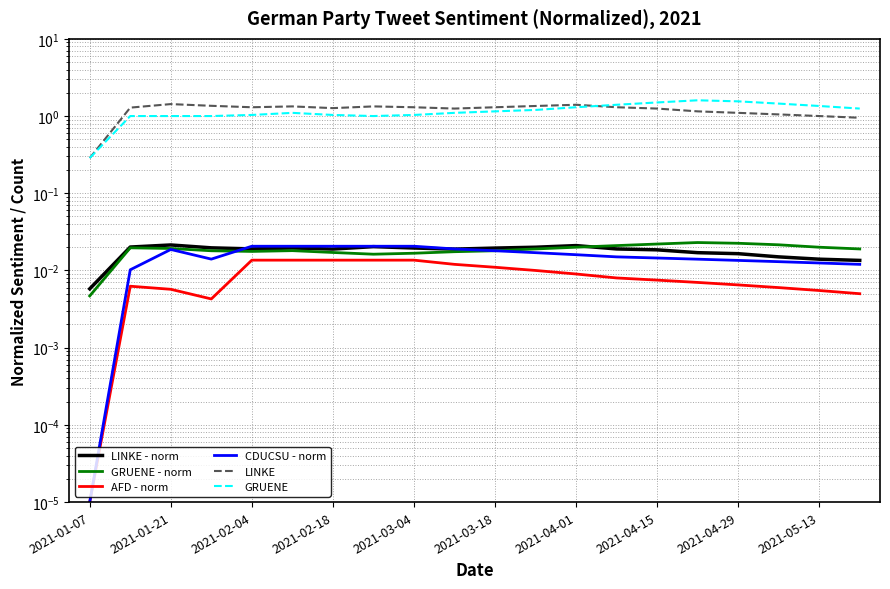

What is the maximum value for GRUENE?

1.6